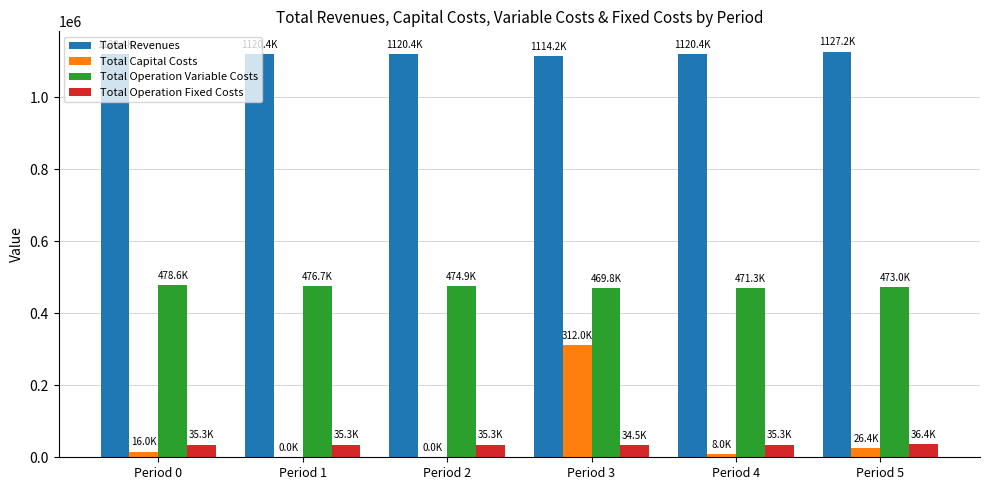

Which series has the widest spread of values?

Total Capital Costs